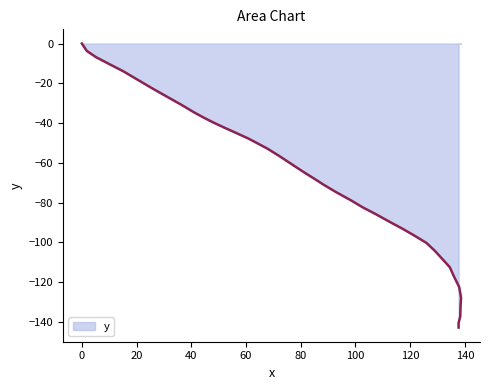

Reading left to right, transcribe all the data shown in this chart.

0.0=0.0	1.8=-3.7	5.1=-6.8	9.7=-10.1	15.2=-14.0	20.5=-18.3	25.8=-22.6	31.2=-26.8	36.5=-30.9	41.0=-34.6	44.6=-37.3	48.2=-39.8	52.1=-42.3	55.8=-44.6	60.6=-47.6	63.4=-49.6	67.9=-52.9	72.2=-56.6	76.5=-60.5	80.7=-64.3	85.1=-68.1	88.5=-71.1	92.9=-74.7	98.3=-78.8	102.7=-82.4	107.3=-85.7	112.7=-89.8	117.3=-93.2	121.7=-96.7	126.0=-100.3	129.0=-104.2	131.8=-108.4	134.5=-112.5	135.9=-116.8	137.9=-122.4	138.6=-127.8	138.4=-132.6	138.3=-137.2	137.7=-140.5	137.7=-142.8